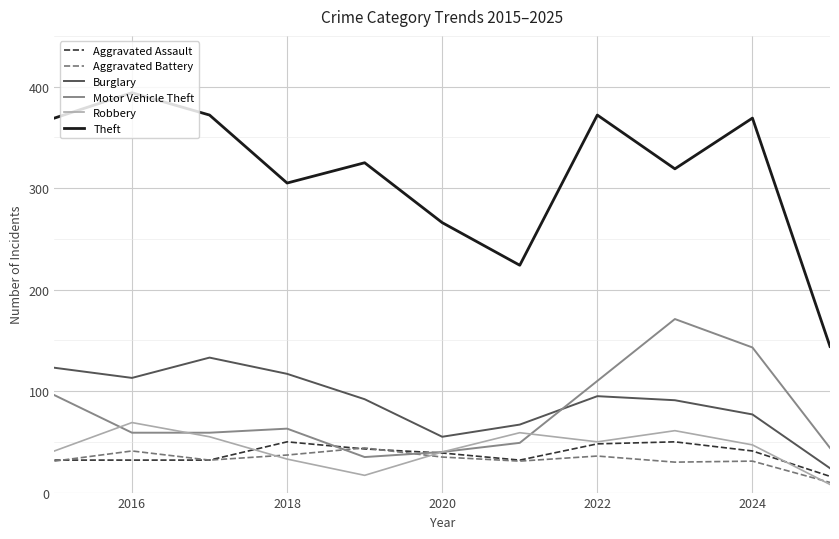

True or false: Theft and Aggravated Battery cross at least once.

False